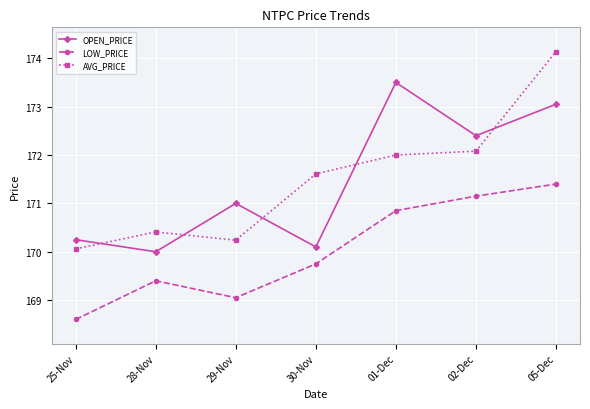

True or false: OPEN_PRICE and LOW_PRICE cross at least once.

False